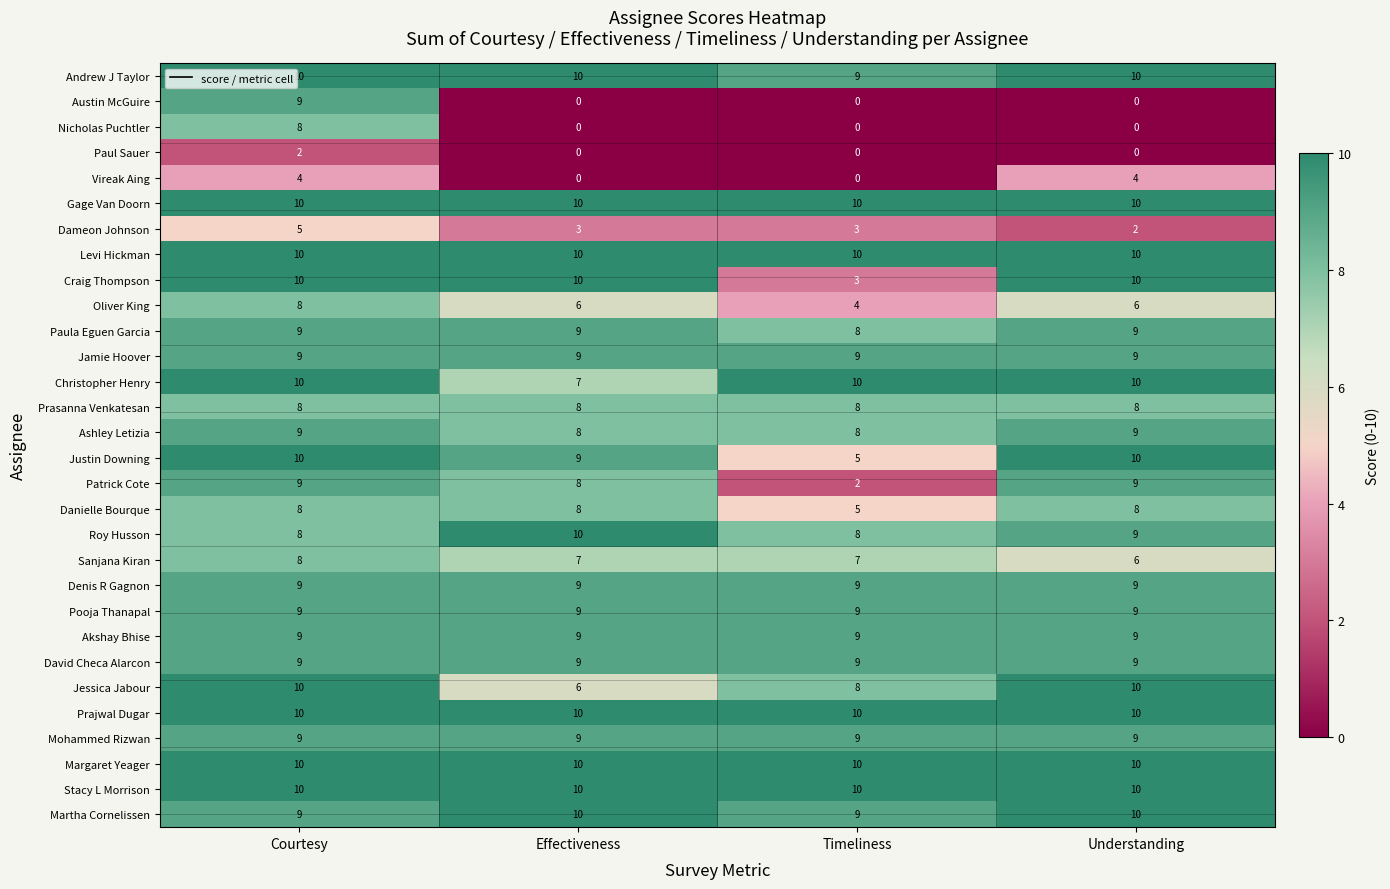

What is the maximum value shown in the chart?

10